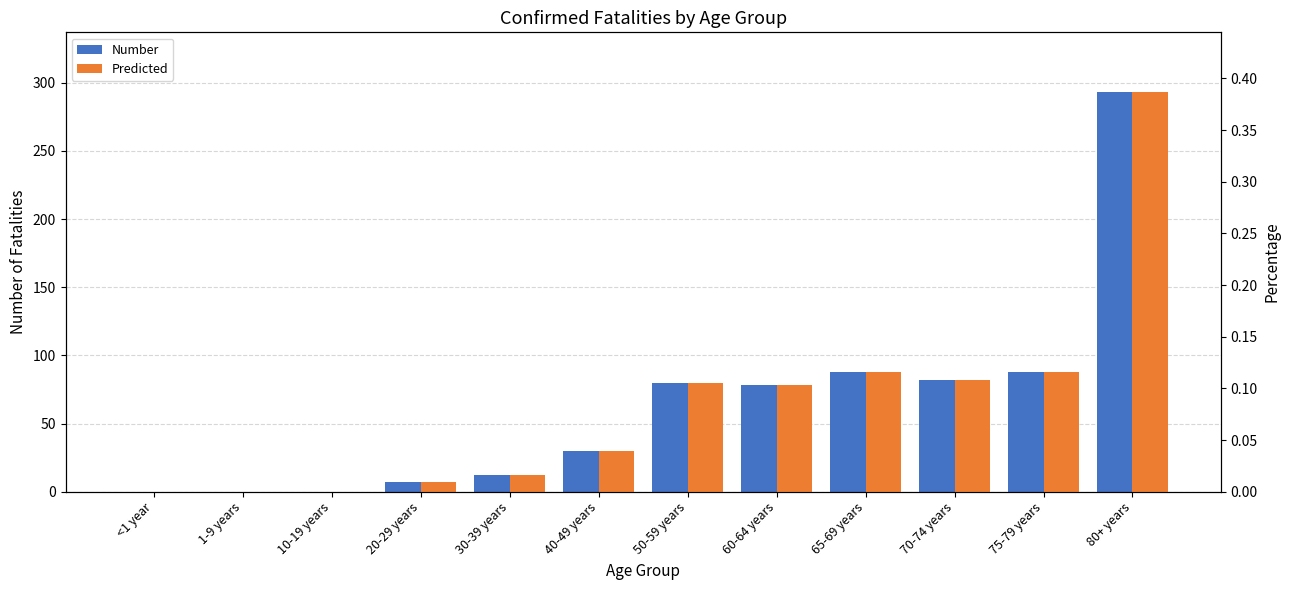

Reading left to right, extract all data points from this chart.

Number: 0.0	0.0	0.0	7.0	12.0	30.0	80.0	78.0	88.0	82.0	88.0	293.0
Predicted: 0.0	0.0	0.0	0.0	0.0	0.0	0.1	0.1	0.1	0.1	0.1	0.4